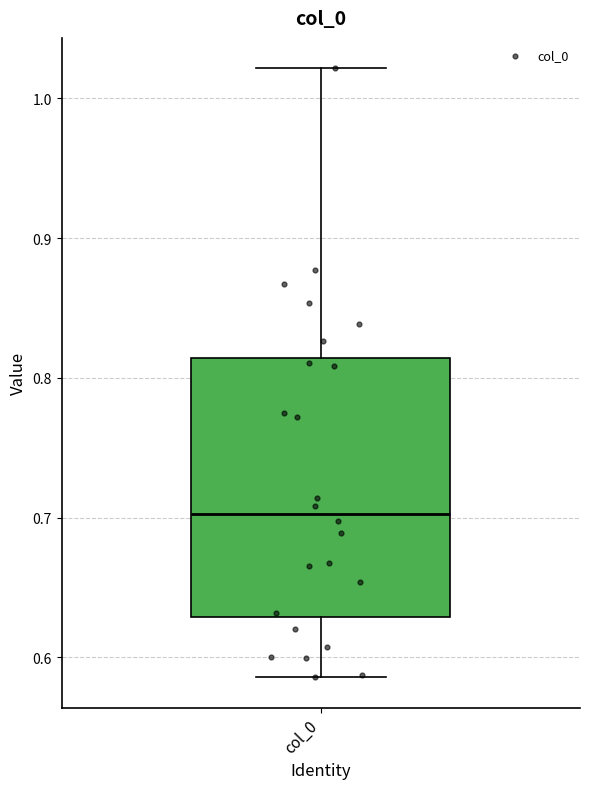

Transcribe this box plot: give where the median line is, the range the box spans, and where the two whiskers end, as read against the y-axis. The values are not printed on the chart, so give them approximately, as read against the axis.

median 0.70, box 0.63 to 0.81, whiskers 0.59 to 1.02